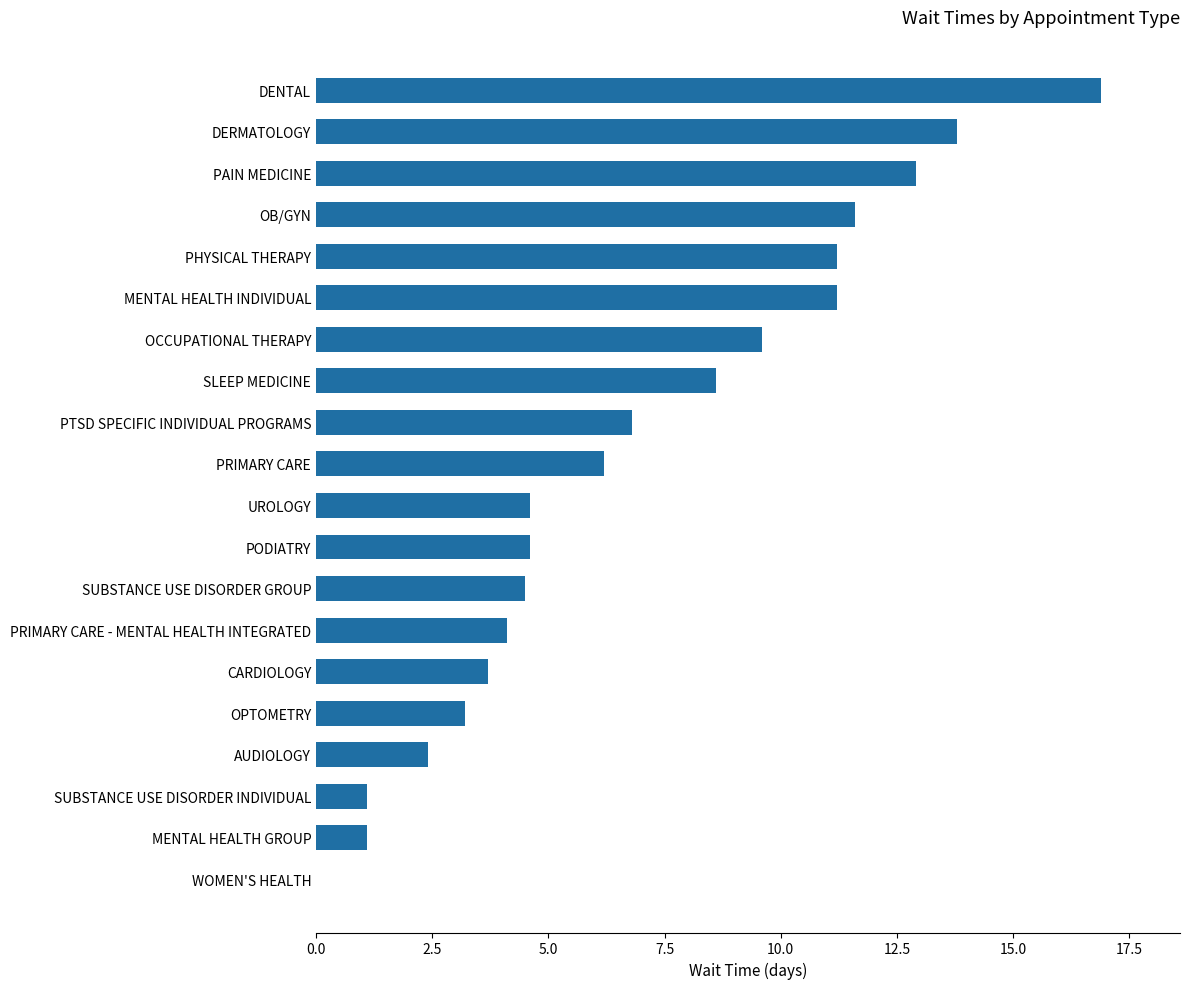

Between OPTOMETRY and AUDIOLOGY, which is larger?

OPTOMETRY